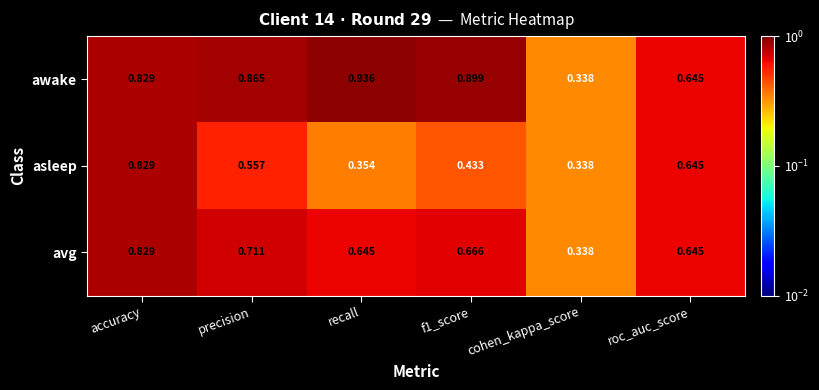

Which label corresponds to the largest value in the chart?

recall